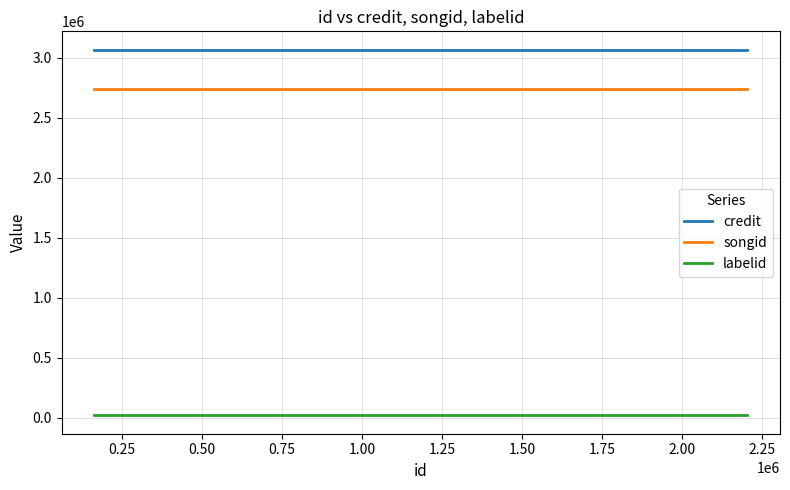

Which series has the largest total across all categories?

credit